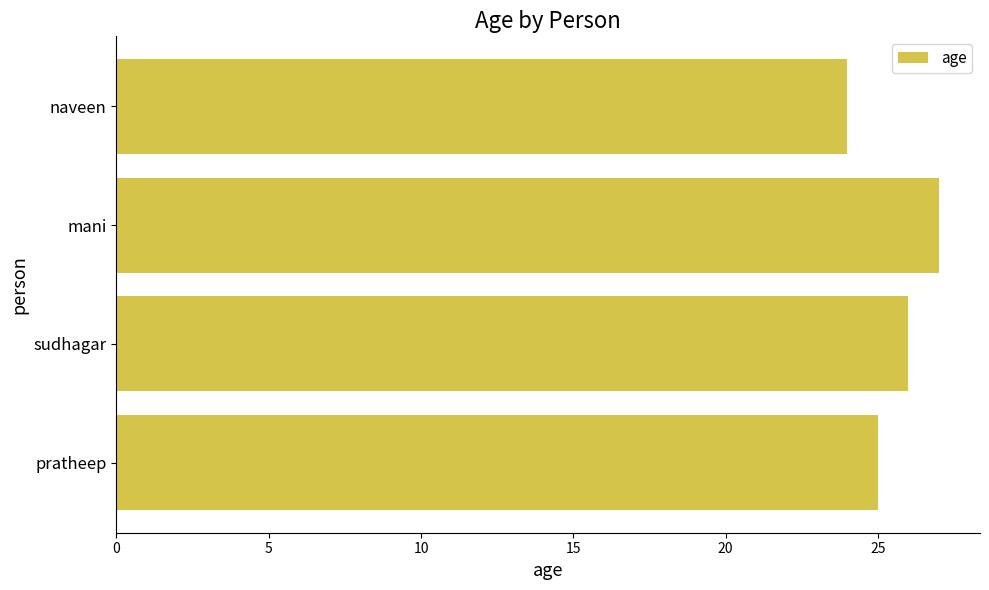

Reading top to bottom, transcribe all the data shown in this chart.

naveen=24	mani=27	sudhagar=26	pratheep=25